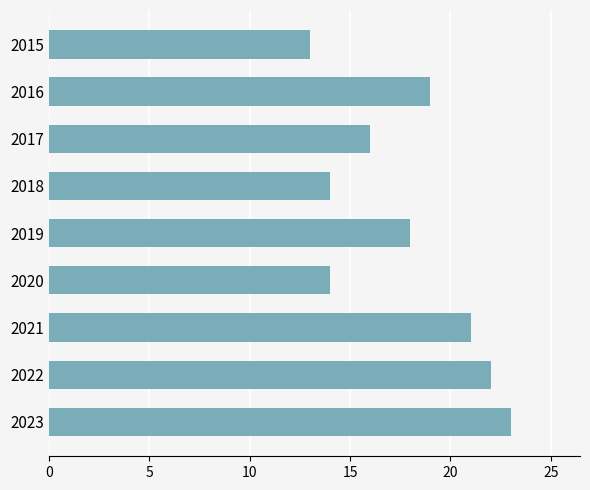

Between 2019 and 2022, which is larger?

2022